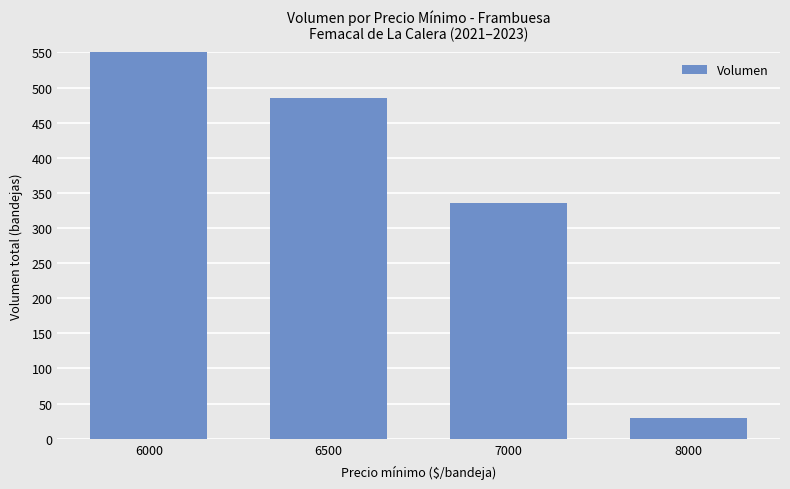

Rank the categories by value from highest to lowest.

6000, 6500, 7000, 8000